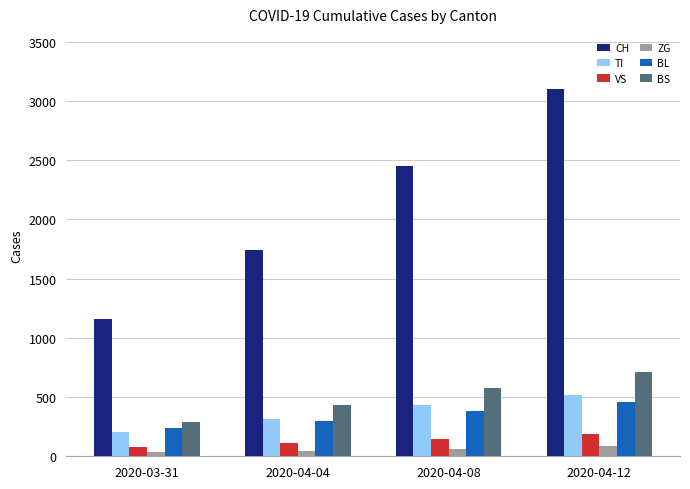

Is it true that VS equals 324 at 2020-04-12?

False